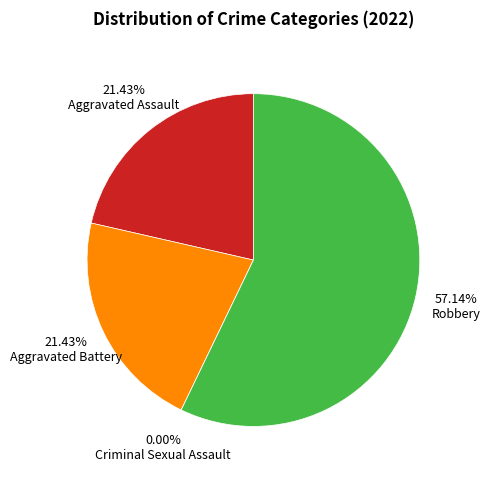

The Robbery slice represents 46% of the pie. True or false?

False